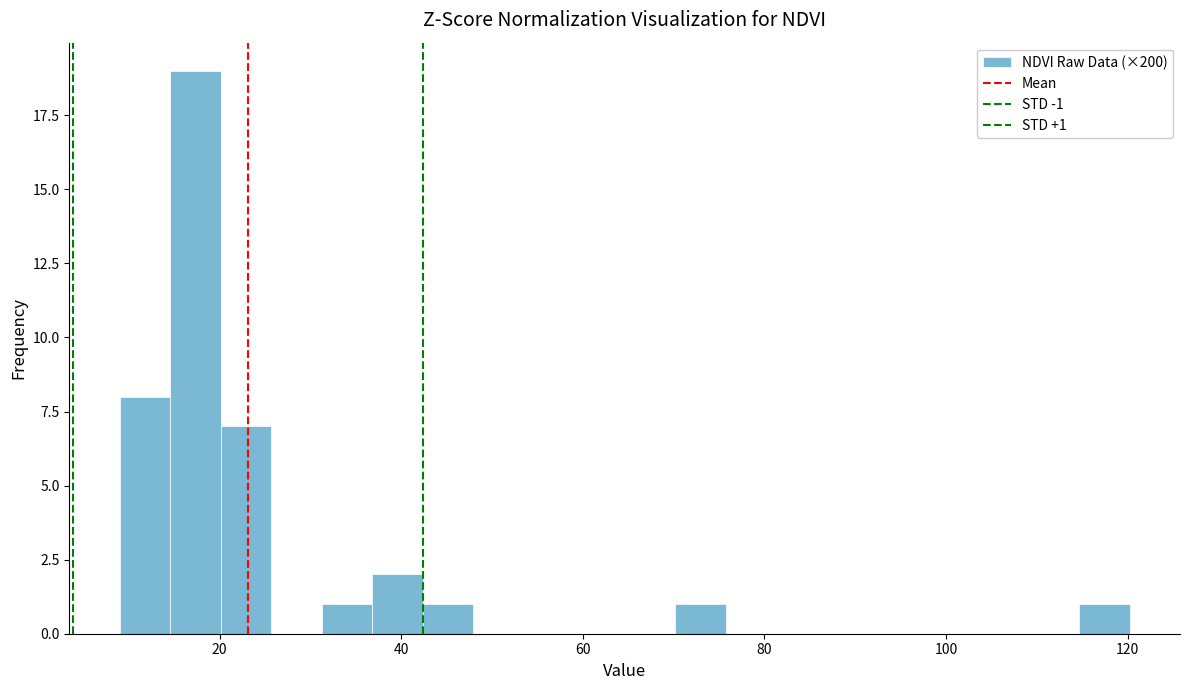

Read against the x-axis, roughly where is the centre of the tallest bar?

18